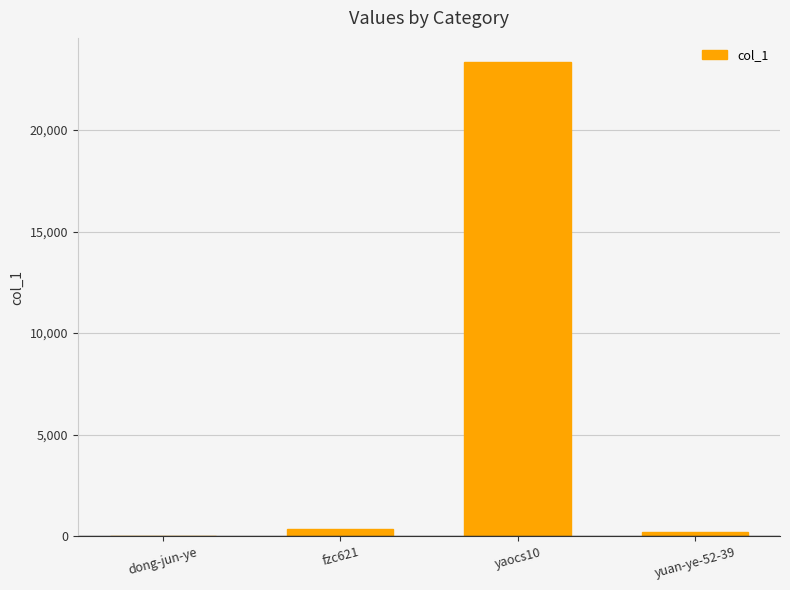

What is the sum of all values?

23941